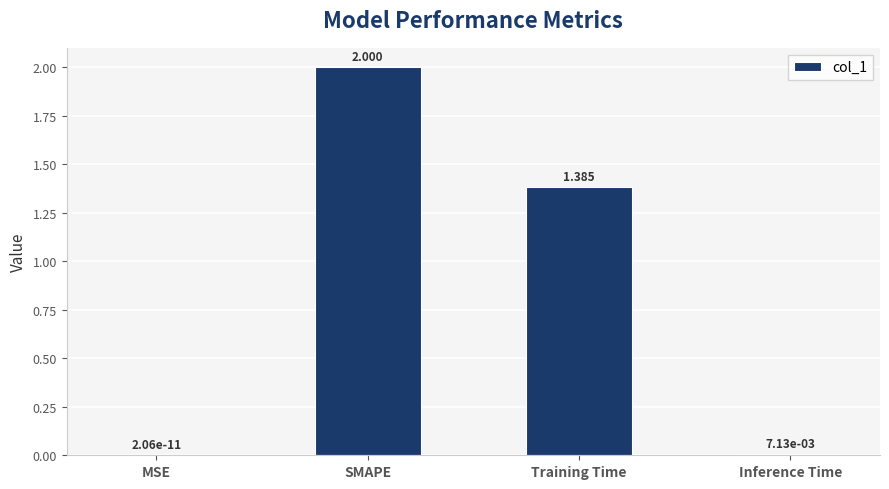

How many distinct data groups are displayed?

1